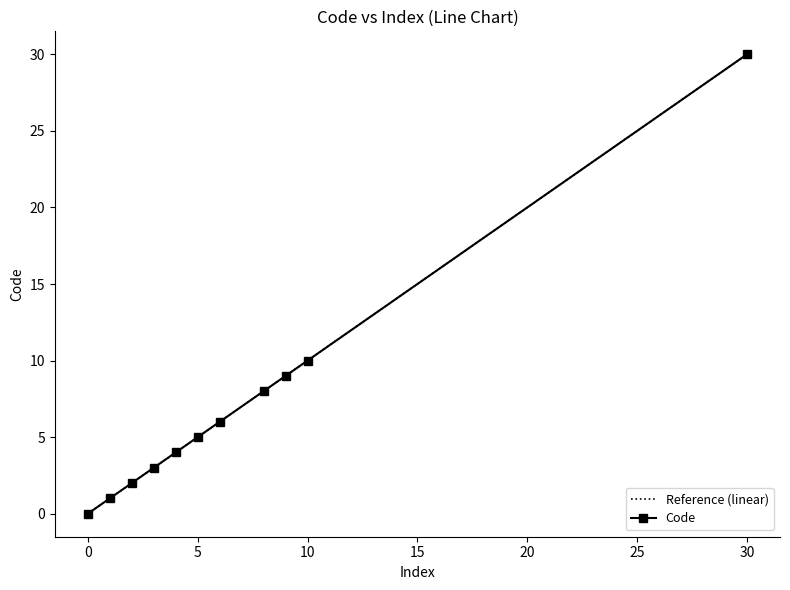

At which label is Code closest to 15?

10